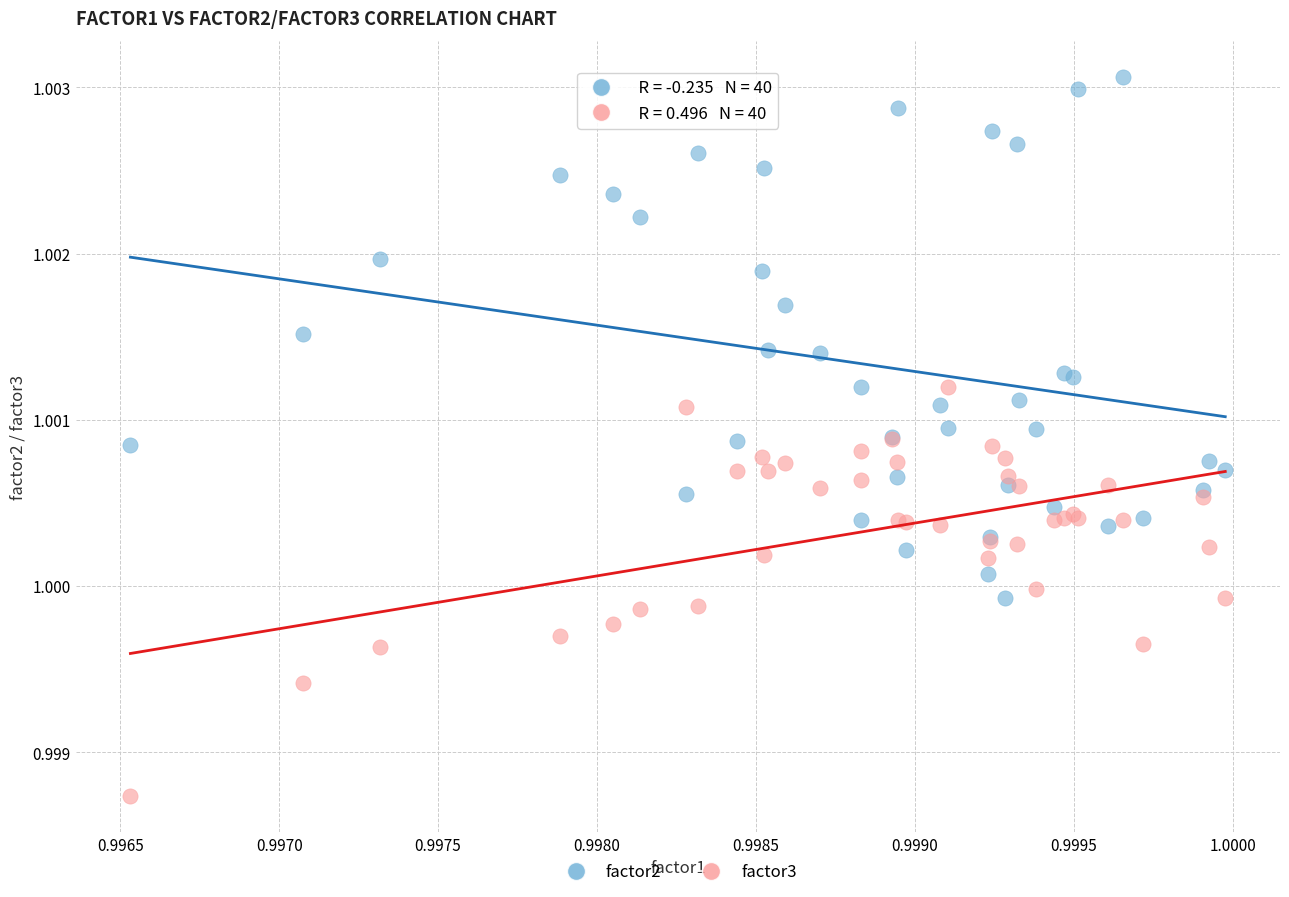

Which series contains the lowest Y value?

factor3